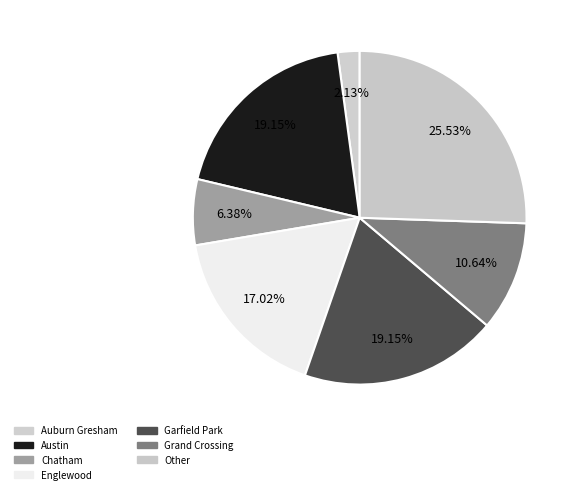

What is the change in value from Englewood to Garfield Park?

+1